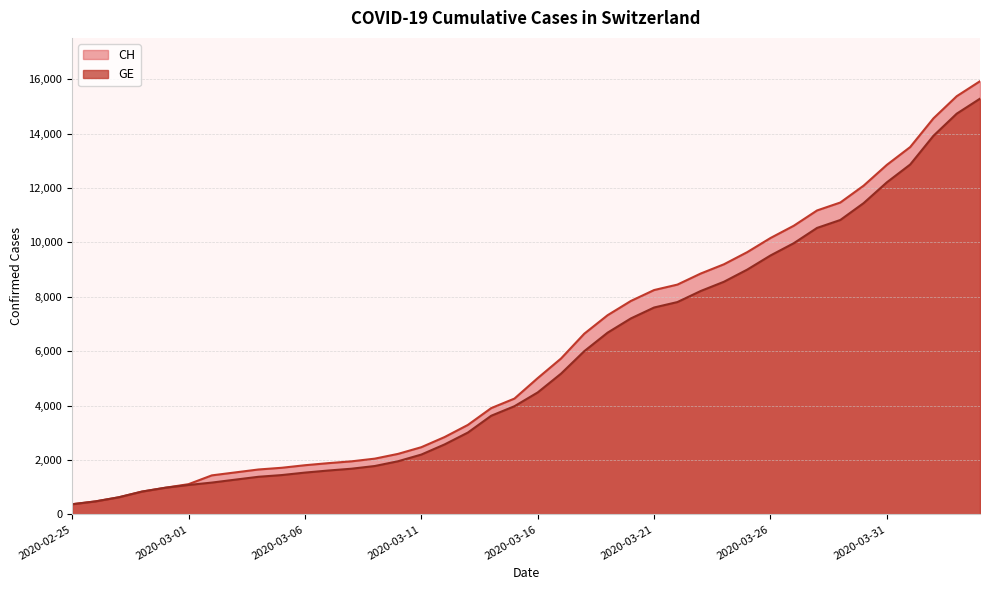

What is the highest value of the CH series?

15926